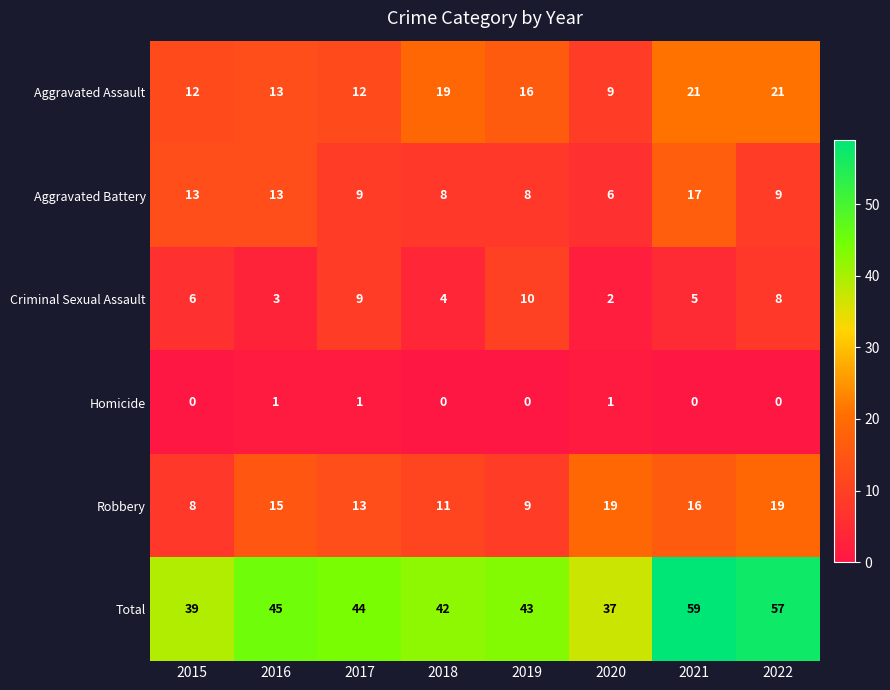

What is the sum of all Robbery values?

110